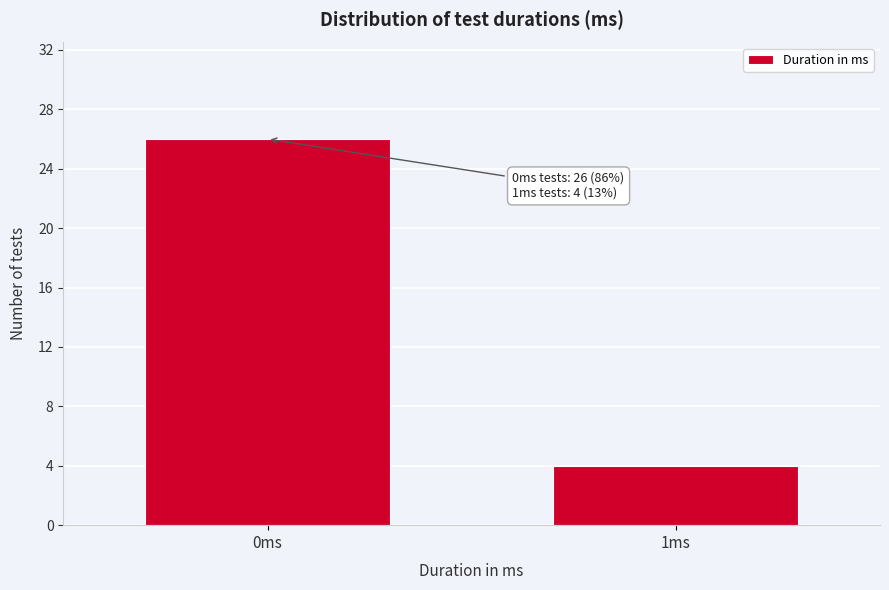

Reading left to right, list all the values displayed in this chart.

0ms=26	1ms=4